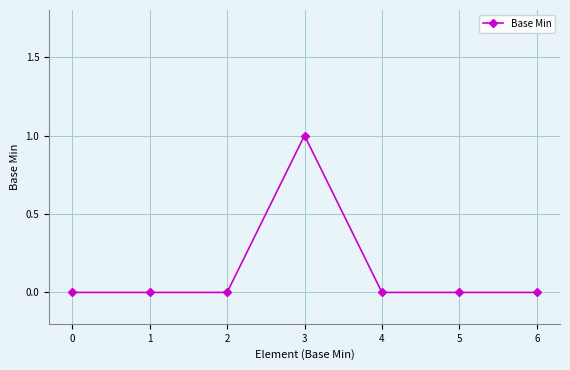

True or false: the data has more than 0 interior local peaks.

True